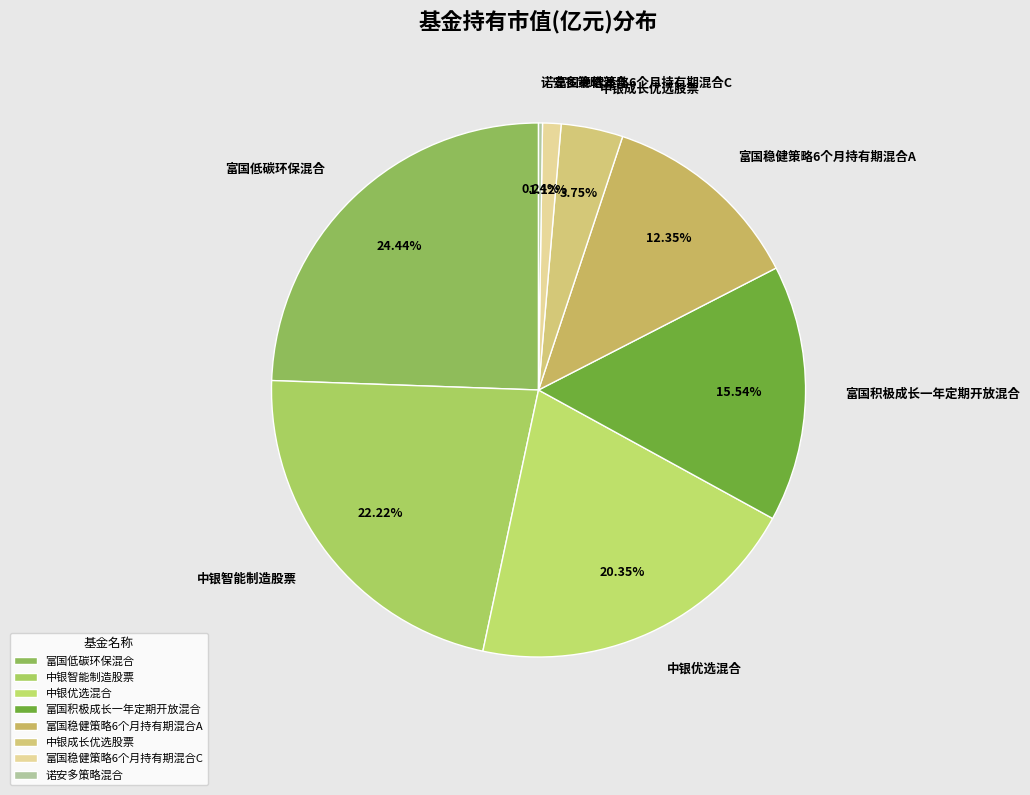

Is 富国稳健策略6个月持有期混合C the majority of the pie?

No